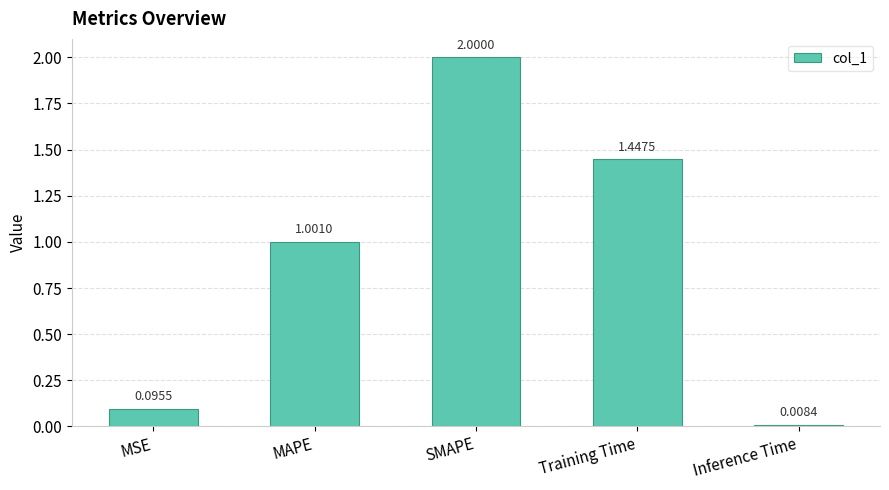

How many values exceed 1?

3